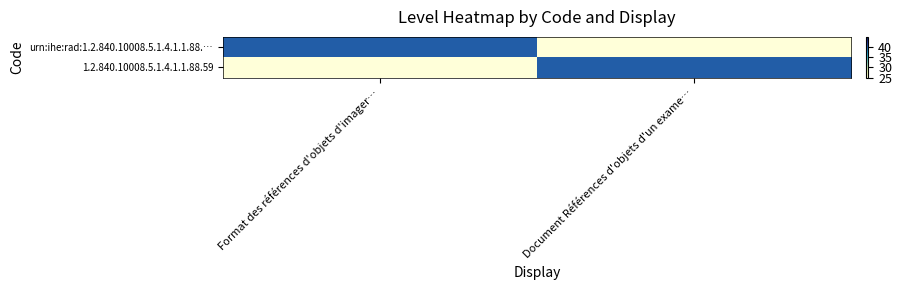

List the series in order of their peak value, lowest first.

urn:ihe:rad:1.2.840.10008.5.1.4.1.1.88.…, 1.2.840.10008.5.1.4.1.1.88.59